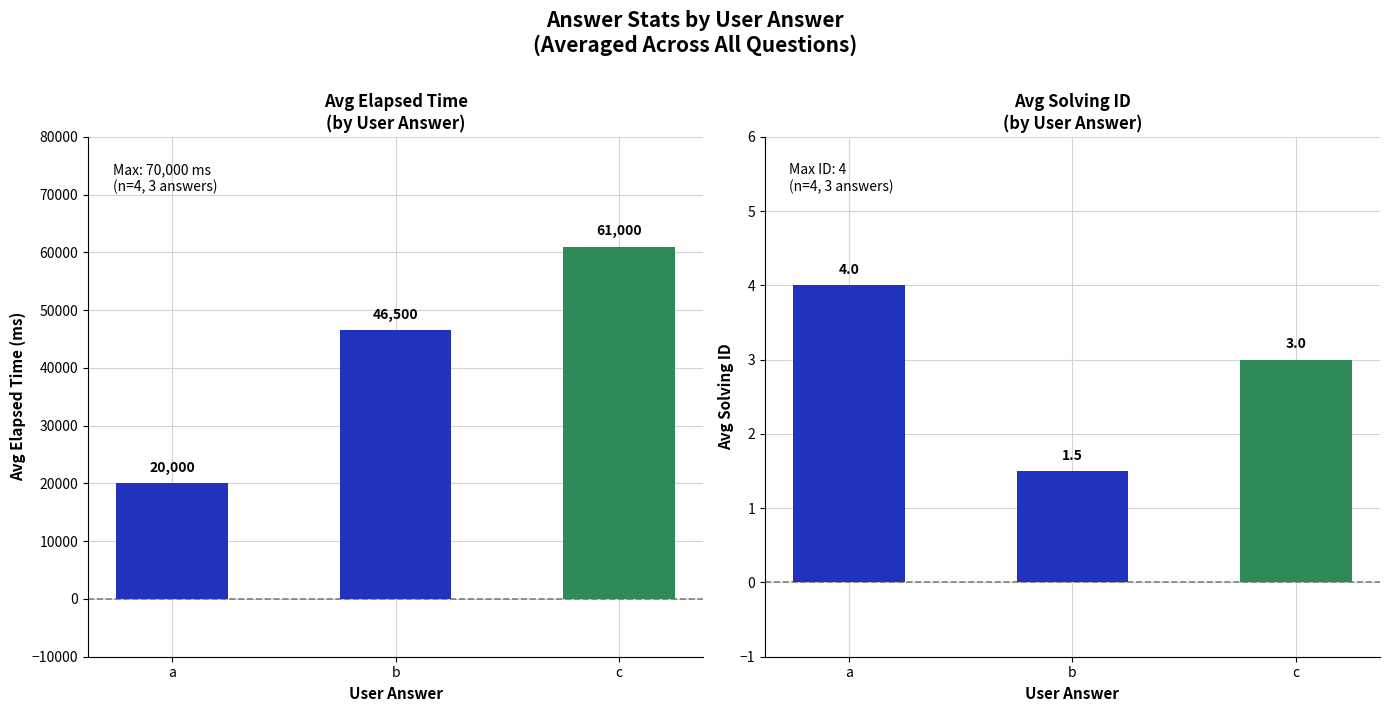

At c, list the series in order from smallest to largest.

solving_id, elapsed_time